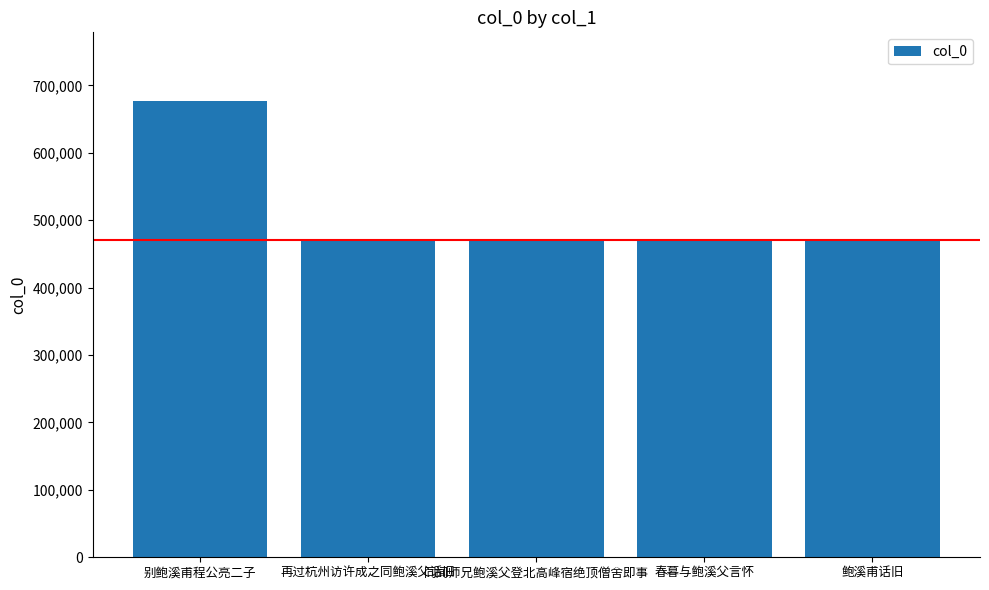

How many bars are there in total?

5